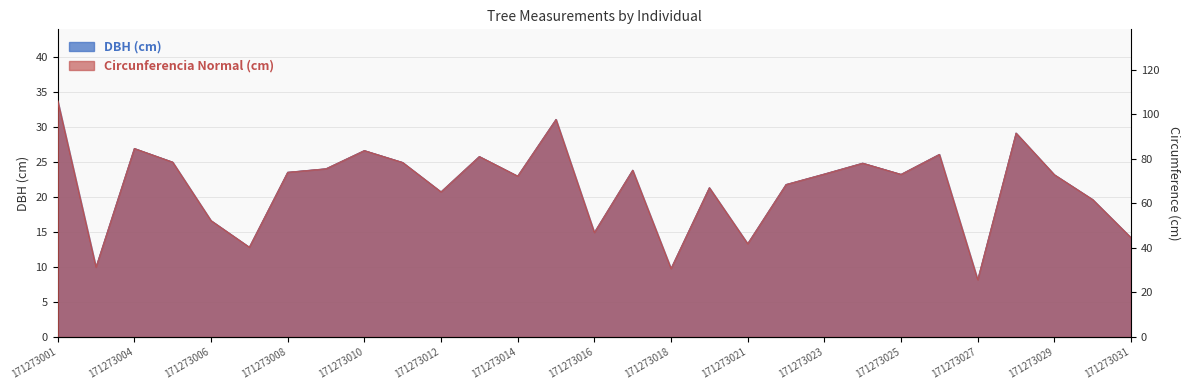

What is the smallest value displayed?

8.2